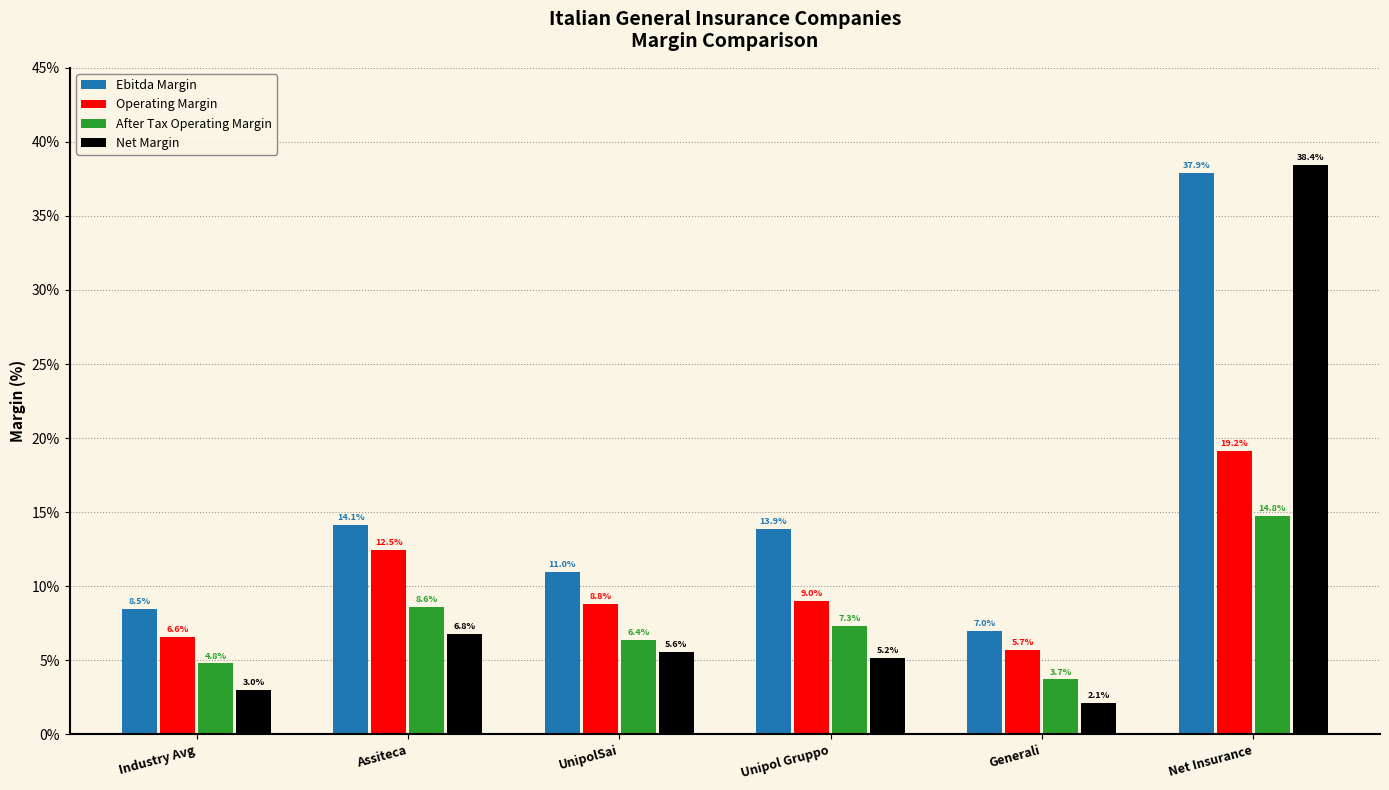

Reading right to left, what are all the values shown in this chart?

Ebitda Margin: 37.9	7.0	13.9	11.0	14.1	8.5
Operating Margin: 19.2	5.7	9.0	8.8	12.5	6.6
After Tax Operating Margin: 14.8	3.7	7.3	6.4	8.6	4.8
Net Margin: 38.4	2.1	5.2	5.6	6.8	3.0